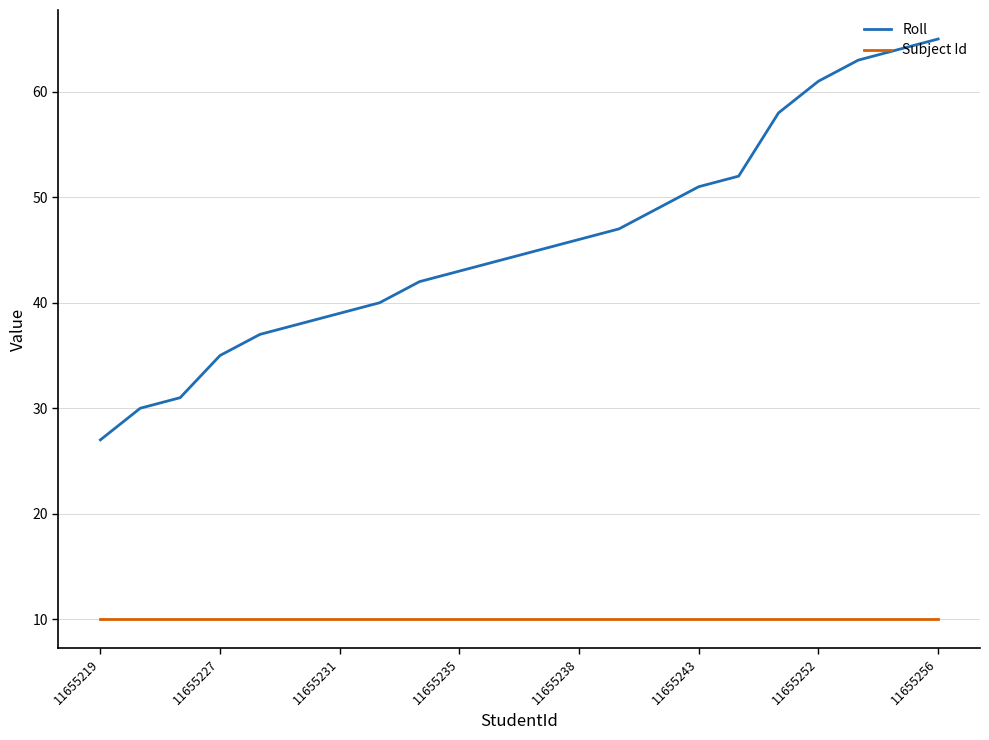

Which series has the largest total across all categories?

Roll